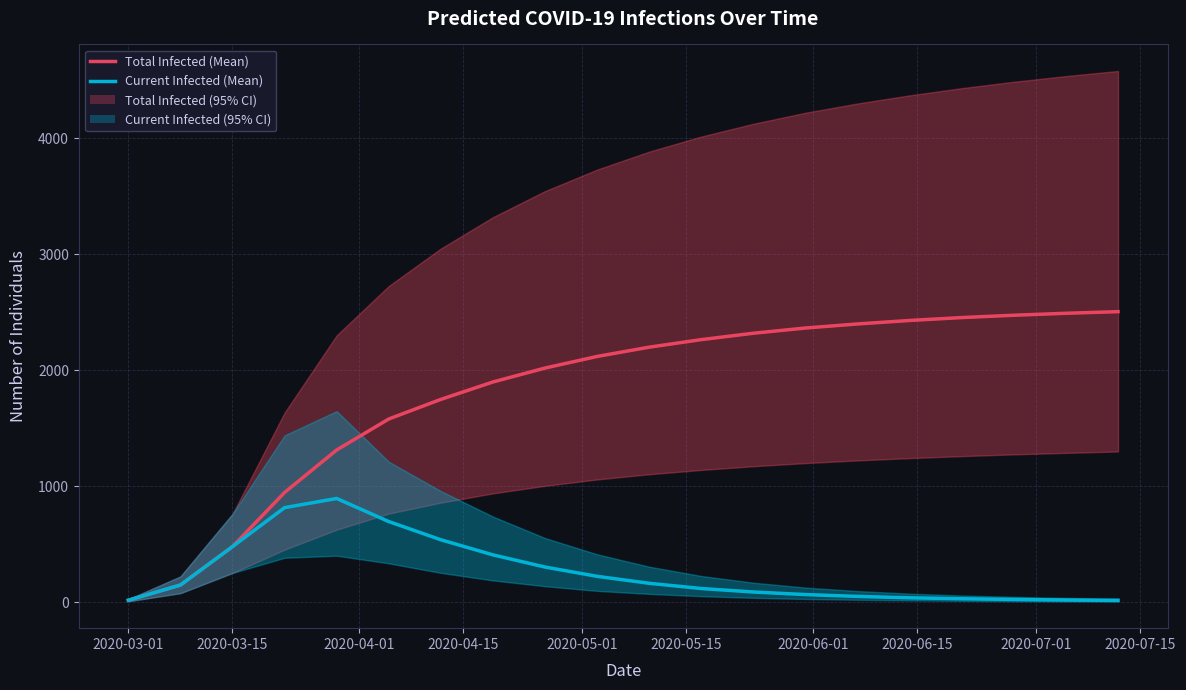

How many lines are shown in the chart?

2